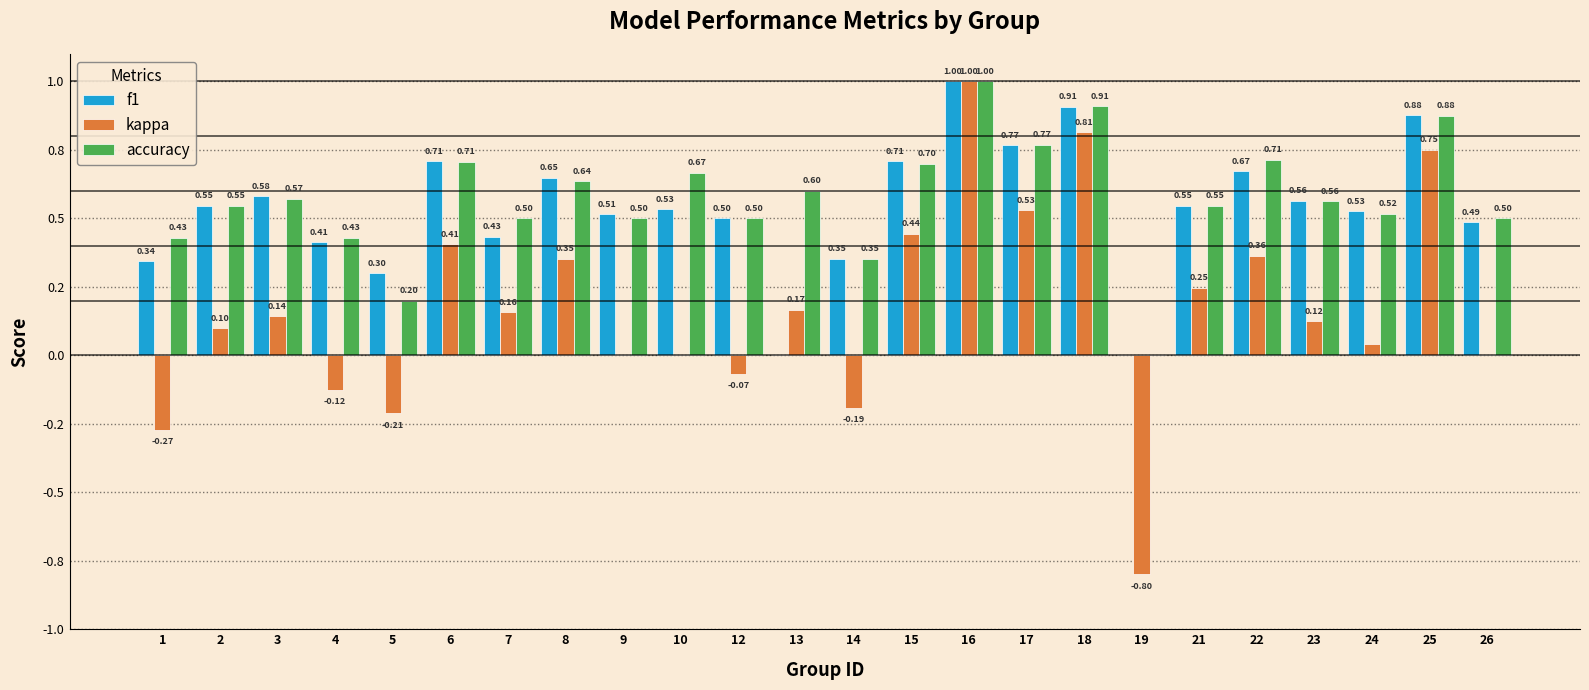

What are all the series names shown in the legend?

f1, kappa, accuracy